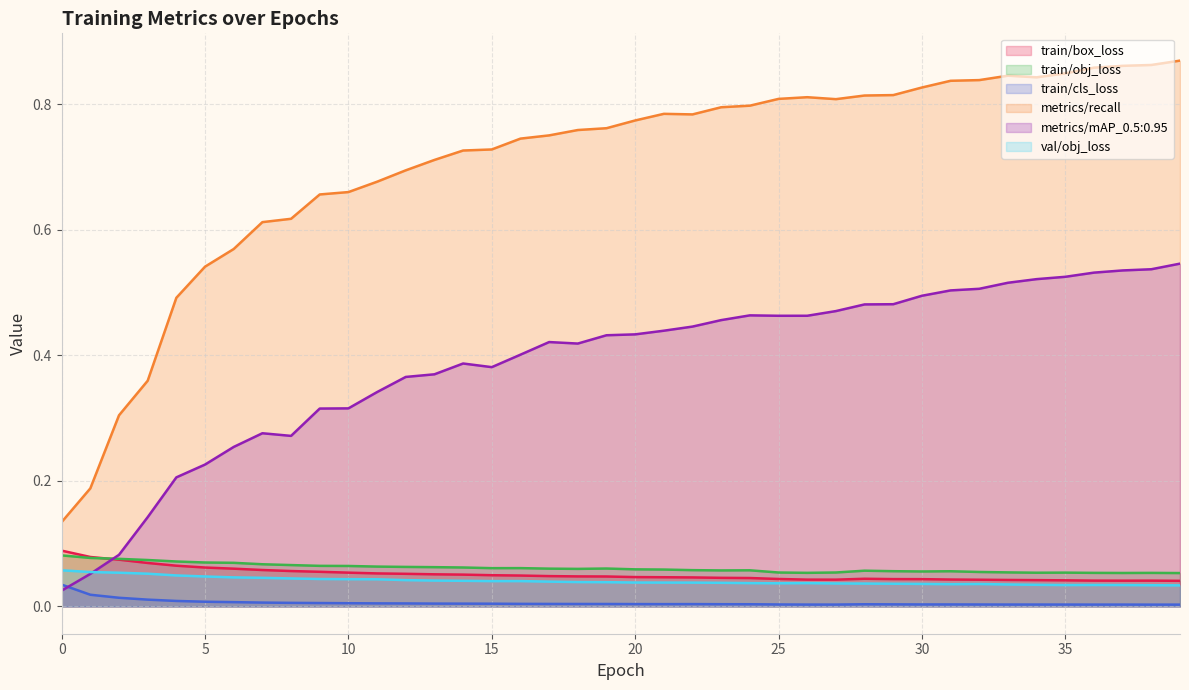

What is the highest value of the metrics/mAP_0.5:0.95 series?

0.5